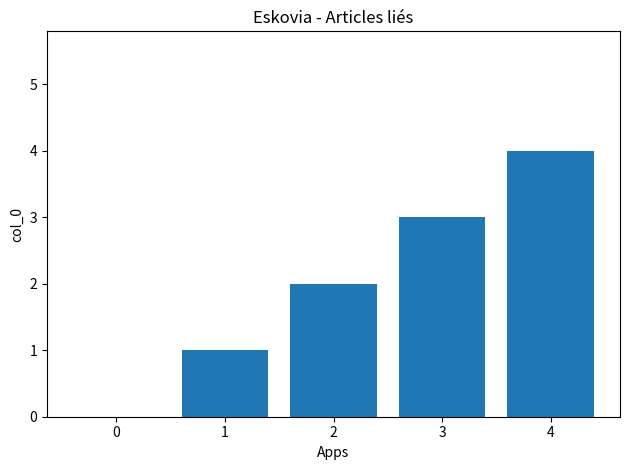

What is the greatest value displayed?

4